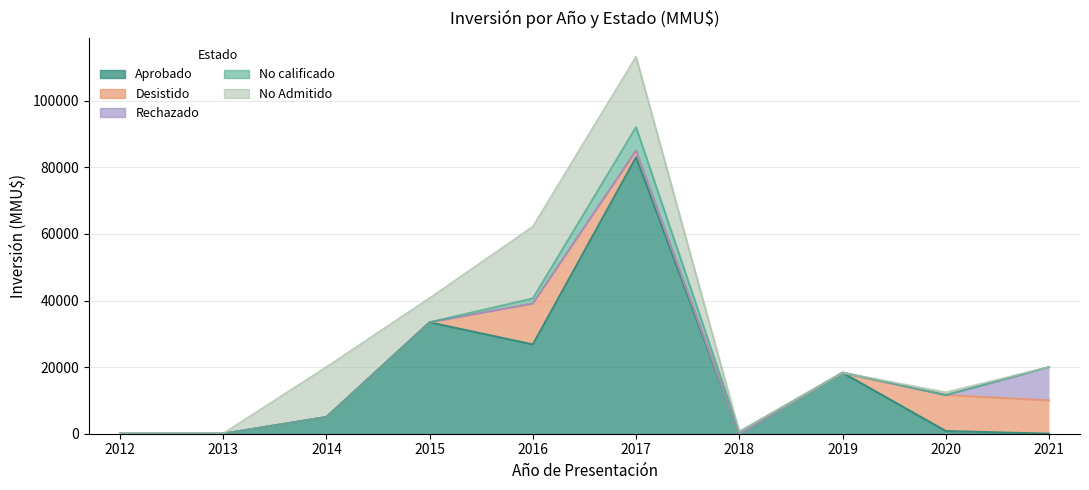

Which series has the widest spread of values?

Aprobado